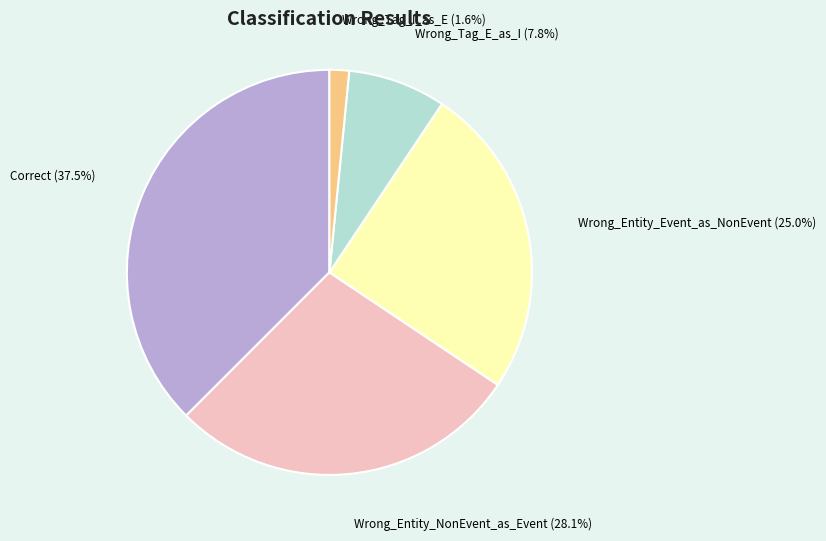

Between Correct and Wrong_Tag_E_as_I, which is larger?

Correct